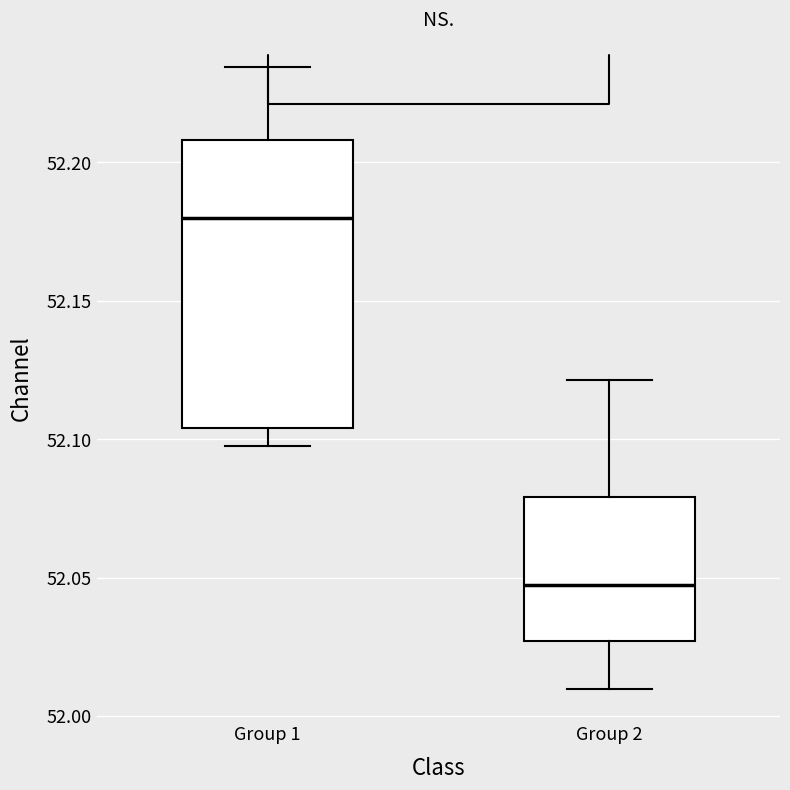

Reading left to right, transcribe this box plot: for each box, give where its median line is, the range the box spans, and where its two whiskers end, as read against the y-axis. The values are not printed on the chart, so give them approximately, as read against the axis.

Group 1: median 52.180, box 52.105 to 52.210, whiskers 52.095 to 52.235
Group 2: median 52.045, box 52.025 to 52.080, whiskers 52.010 to 52.120